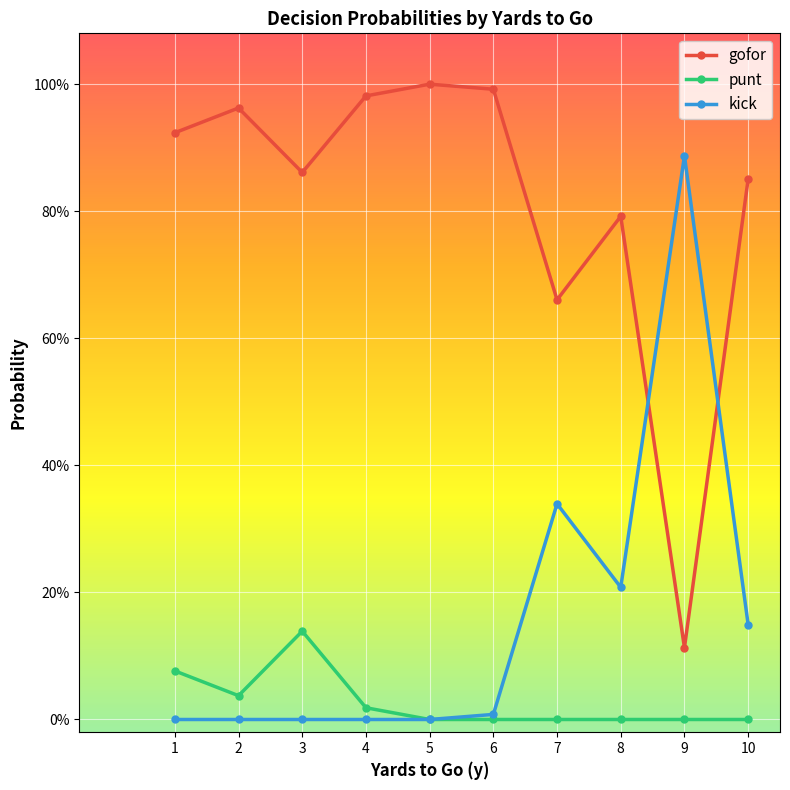

In punt, how many points are lower than both neighbors (excluding endpoints)?

1